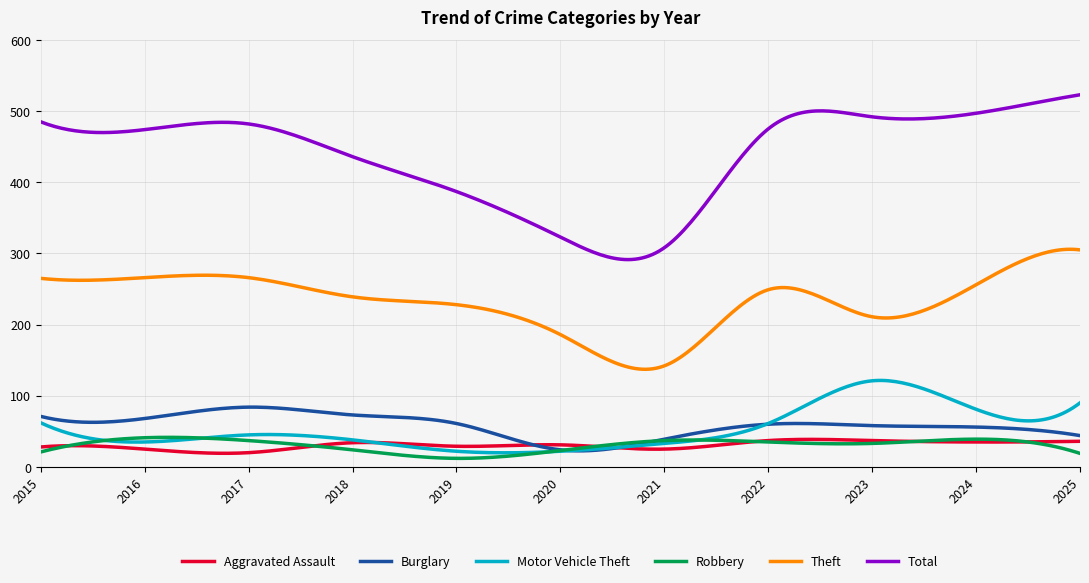

What is the greatest value displayed?

523.0